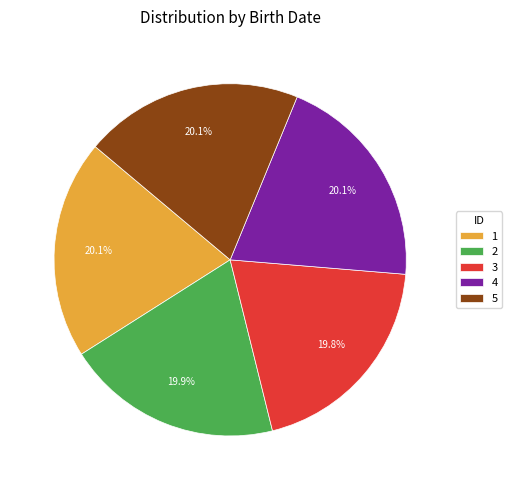

True or false: 5 accounts for 20% of the total.

True